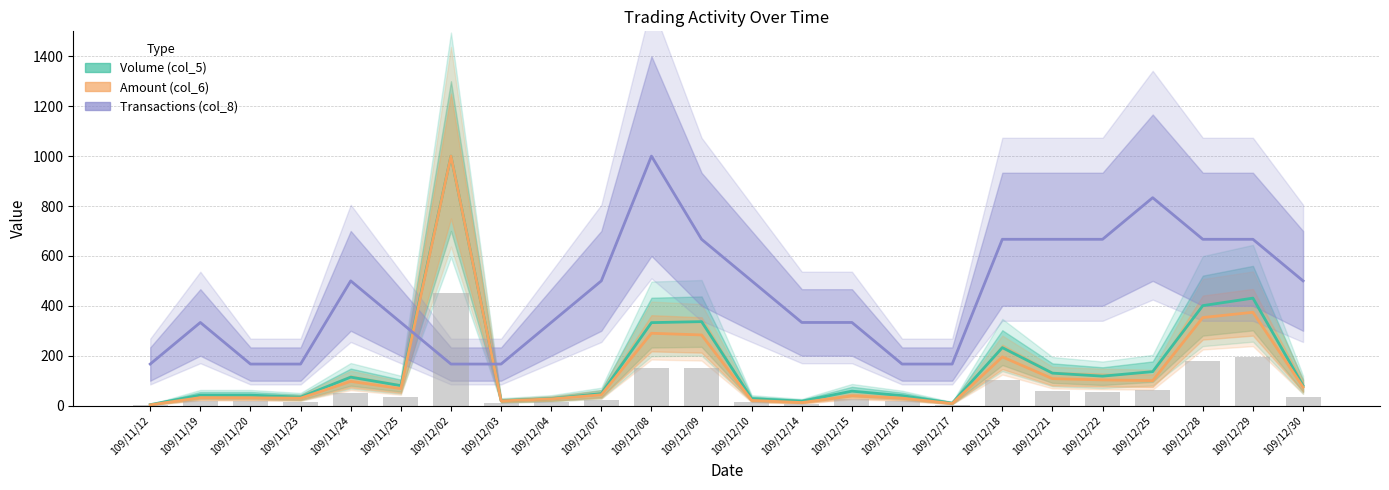

At how many categories does at least one series exceed 274?

18